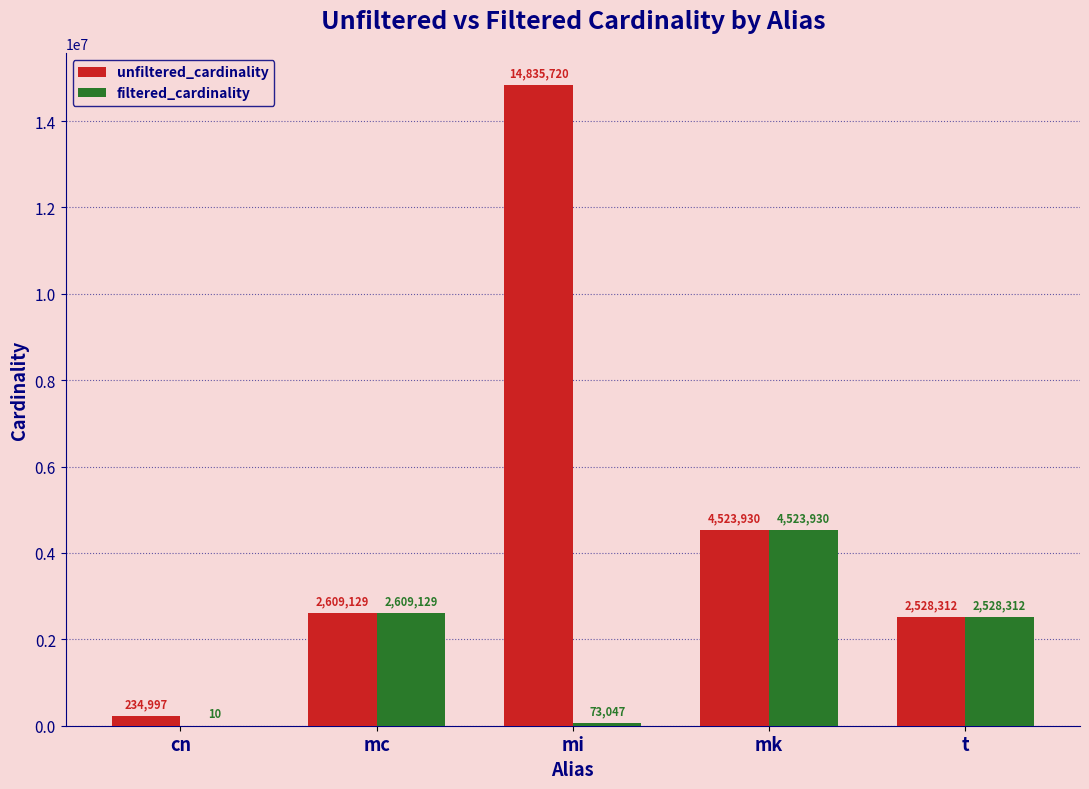

What is the difference between the unfiltered_cardinality values at t and mi?

12307408